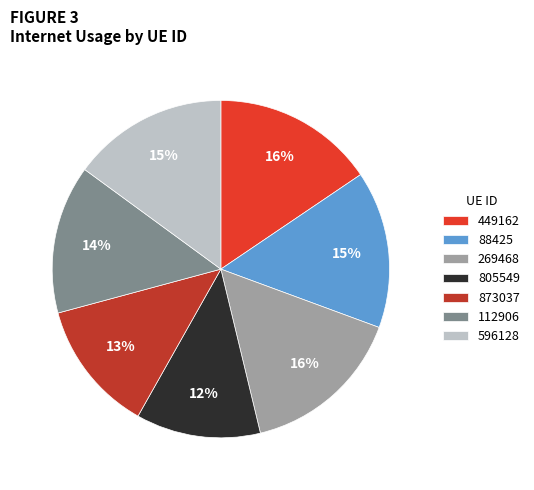

Between 805549 and 873037, which is larger?

873037